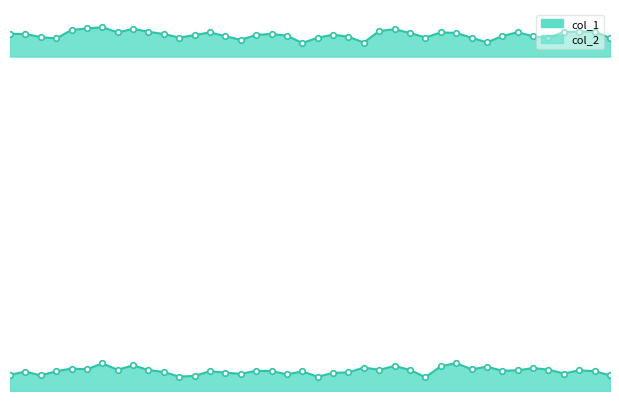

At which category does the chart reach its minimum across all series?

27